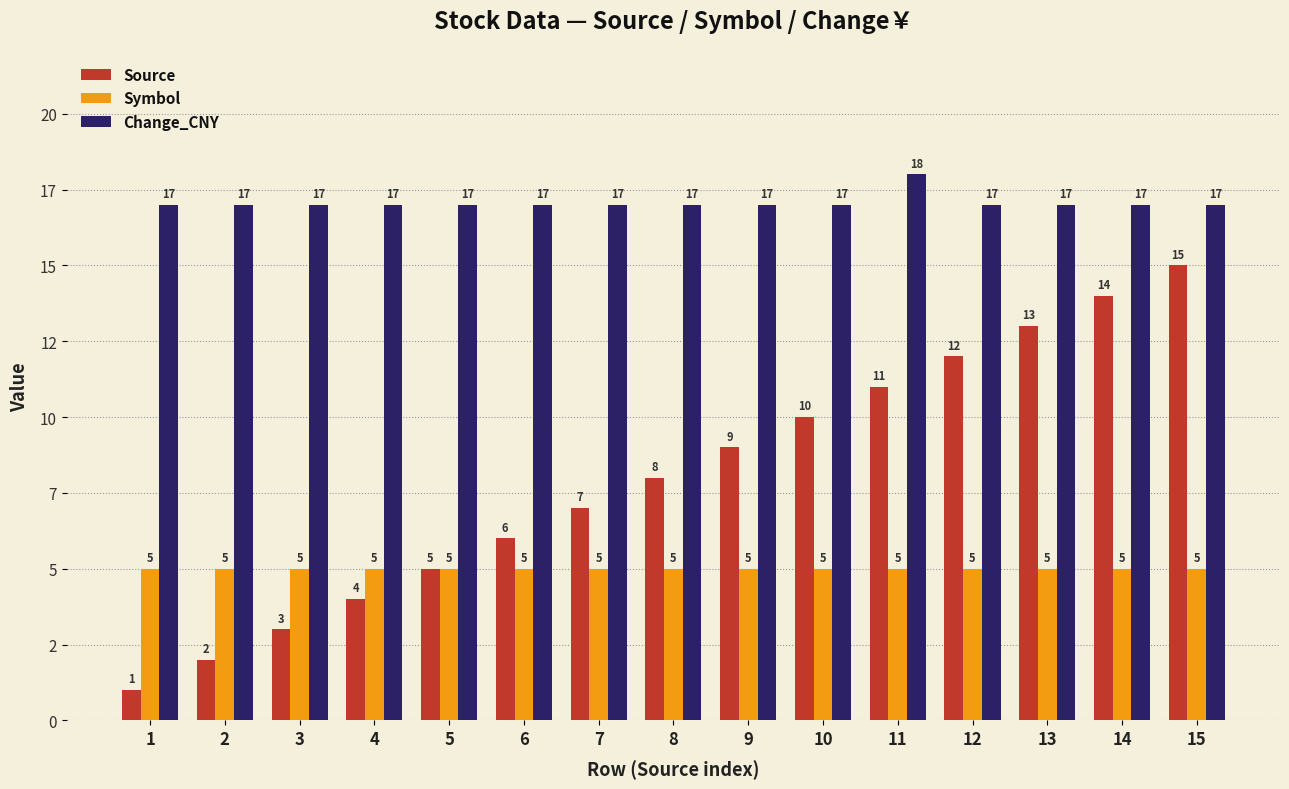

Which series has the widest spread of values?

Source